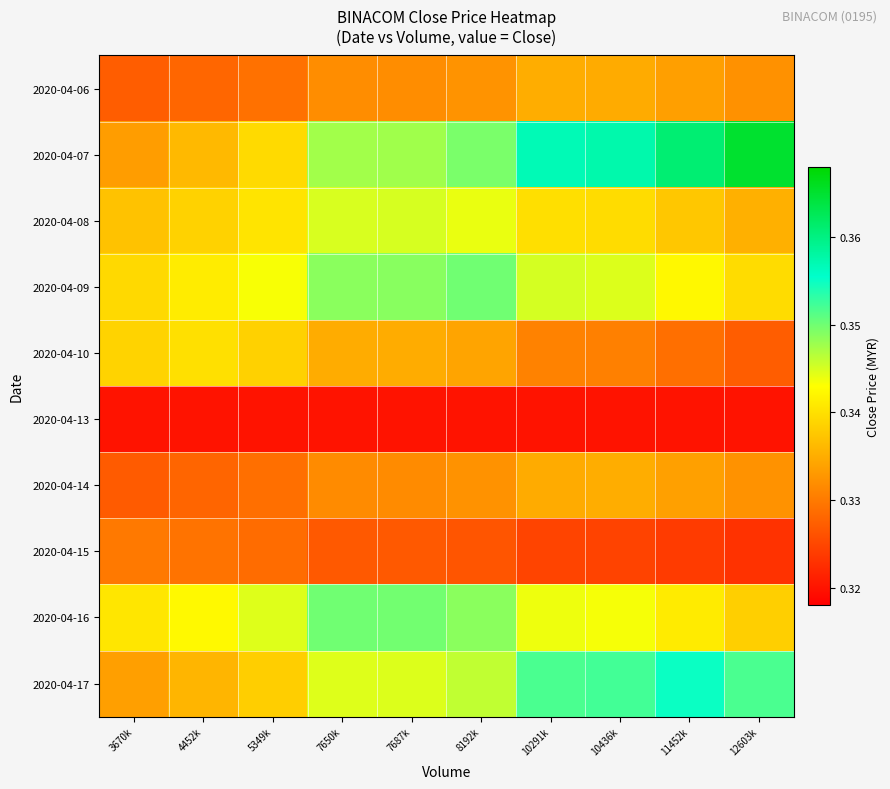

Reading left to right, extract all data points from this chart.

2020-04-06: 3670k=0.3	4452k=0.3	5349k=0.3	7650k=0.3	7687k=0.3	8192k=0.3	10291k=0.3	10436k=0.3	11452k=0.3	12603k=0.3
2020-04-07: 3670k=0.3	4452k=0.3	5349k=0.3	7650k=0.3	7687k=0.3	8192k=0.3	10291k=0.4	10436k=0.4	11452k=0.4	12603k=0.4
2020-04-08: 3670k=0.3	4452k=0.3	5349k=0.3	7650k=0.3	7687k=0.3	8192k=0.3	10291k=0.3	10436k=0.3	11452k=0.3	12603k=0.3
2020-04-09: 3670k=0.3	4452k=0.3	5349k=0.3	7650k=0.3	7687k=0.3	8192k=0.3	10291k=0.3	10436k=0.3	11452k=0.3	12603k=0.3
2020-04-10: 3670k=0.3	4452k=0.3	5349k=0.3	7650k=0.3	7687k=0.3	8192k=0.3	10291k=0.3	10436k=0.3	11452k=0.3	12603k=0.3
2020-04-13: 3670k=0.3	4452k=0.3	5349k=0.3	7650k=0.3	7687k=0.3	8192k=0.3	10291k=0.3	10436k=0.3	11452k=0.3	12603k=0.3
2020-04-14: 3670k=0.3	4452k=0.3	5349k=0.3	7650k=0.3	7687k=0.3	8192k=0.3	10291k=0.3	10436k=0.3	11452k=0.3	12603k=0.3
2020-04-15: 3670k=0.3	4452k=0.3	5349k=0.3	7650k=0.3	7687k=0.3	8192k=0.3	10291k=0.3	10436k=0.3	11452k=0.3	12603k=0.3
2020-04-16: 3670k=0.3	4452k=0.3	5349k=0.3	7650k=0.3	7687k=0.3	8192k=0.3	10291k=0.3	10436k=0.3	11452k=0.3	12603k=0.3
2020-04-17: 3670k=0.3	4452k=0.3	5349k=0.3	7650k=0.3	7687k=0.3	8192k=0.3	10291k=0.4	10436k=0.4	11452k=0.4	12603k=0.4